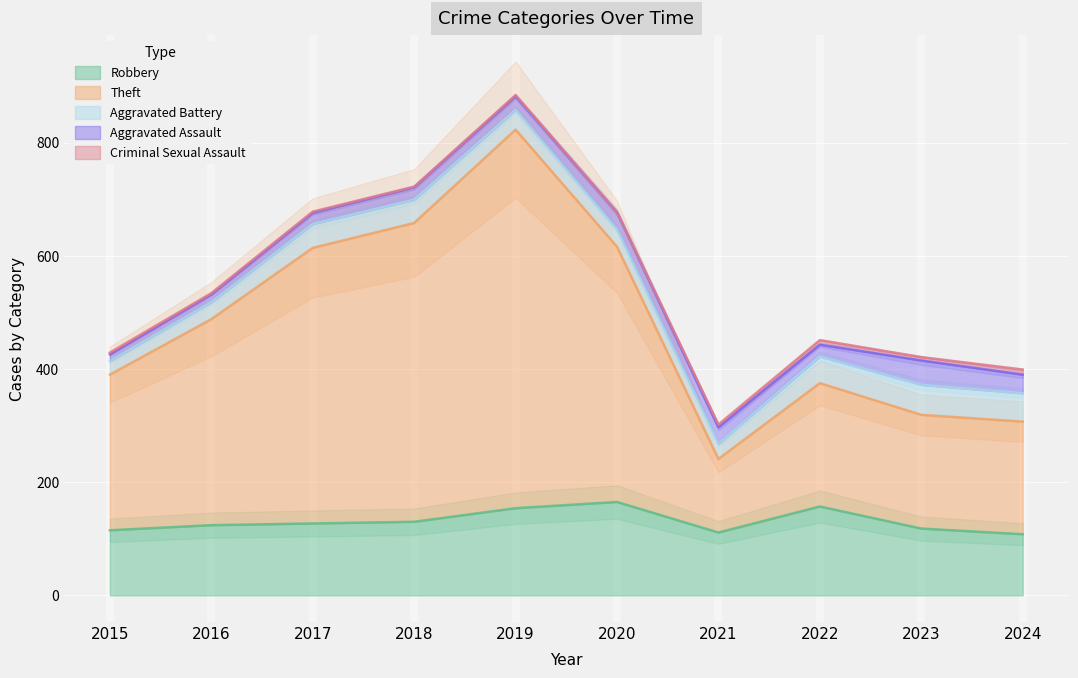

True or false: Robbery and Criminal Sexual Assault cross at least once.

False